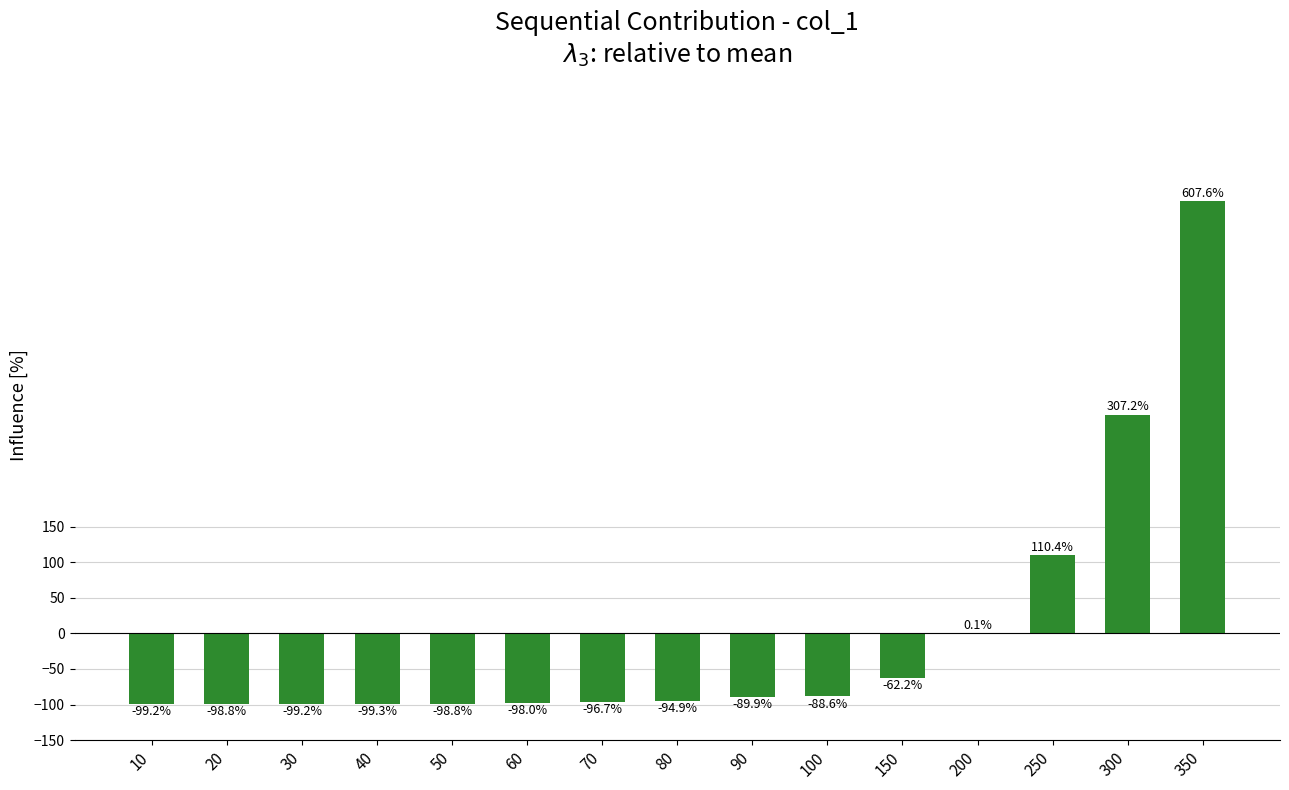

Which label corresponds to the largest value in the chart?

350